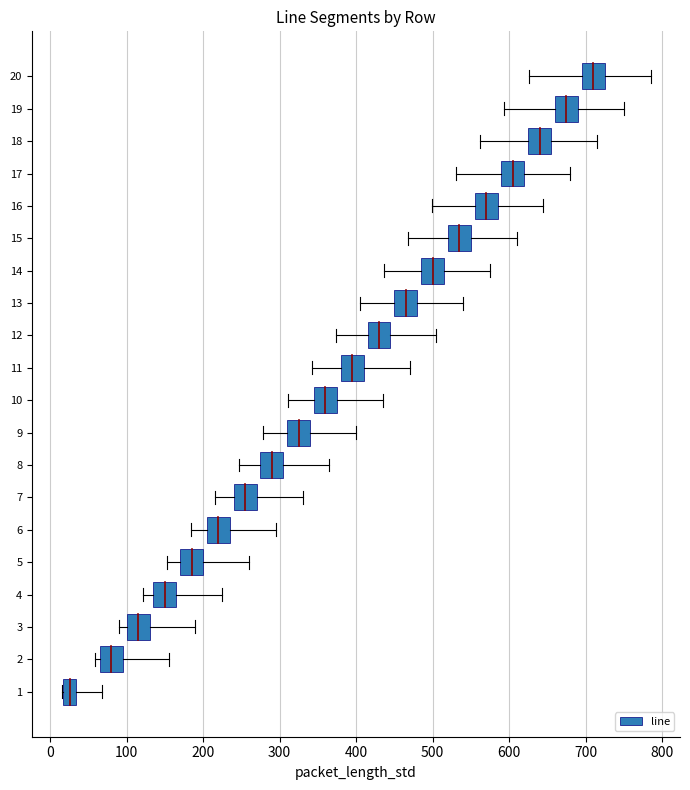

Which has a higher value, 5 or 15?

5